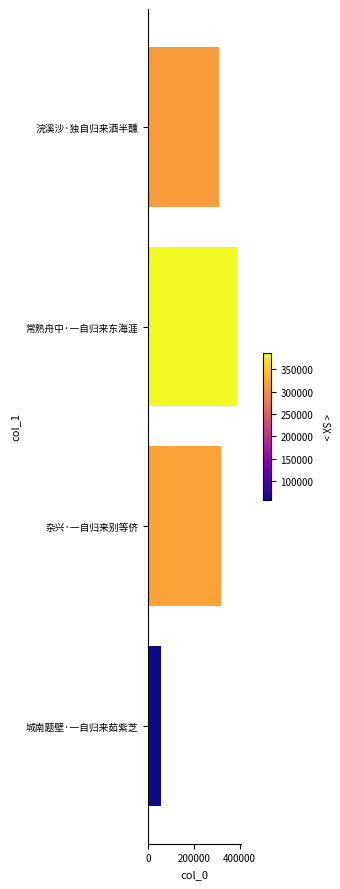

What is the approximate value at 城南题壁·一自归来茹紫芝?

57662